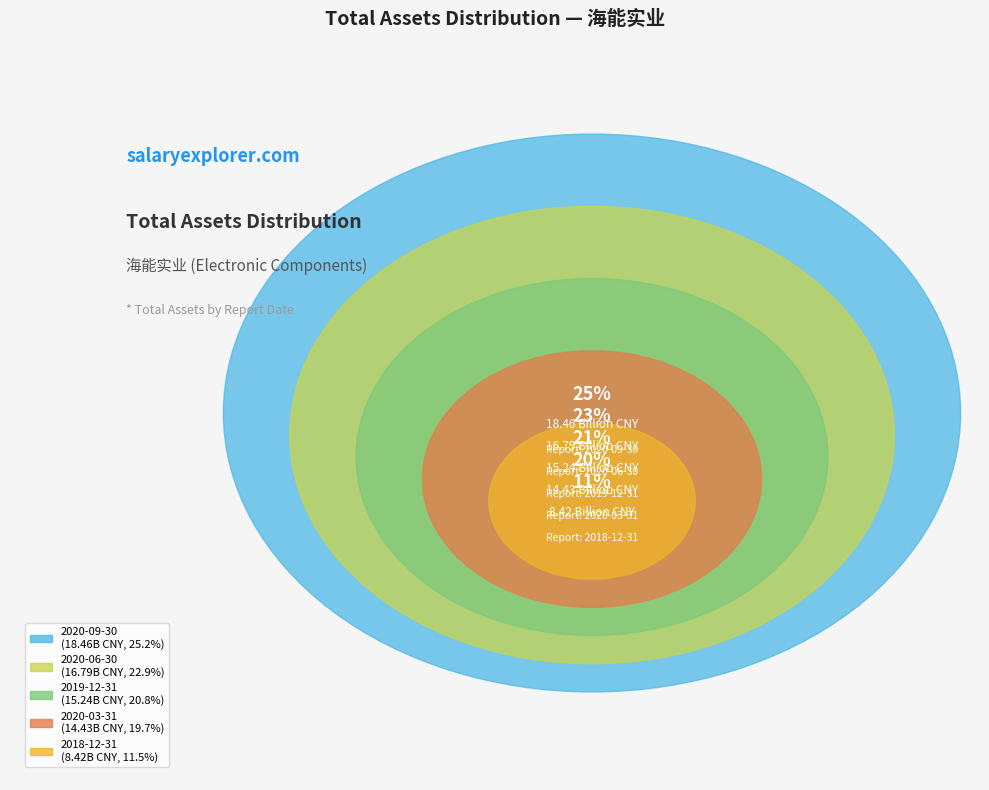

To the nearest percent, what is the difference between the largest and smallest slice percentages?

14%